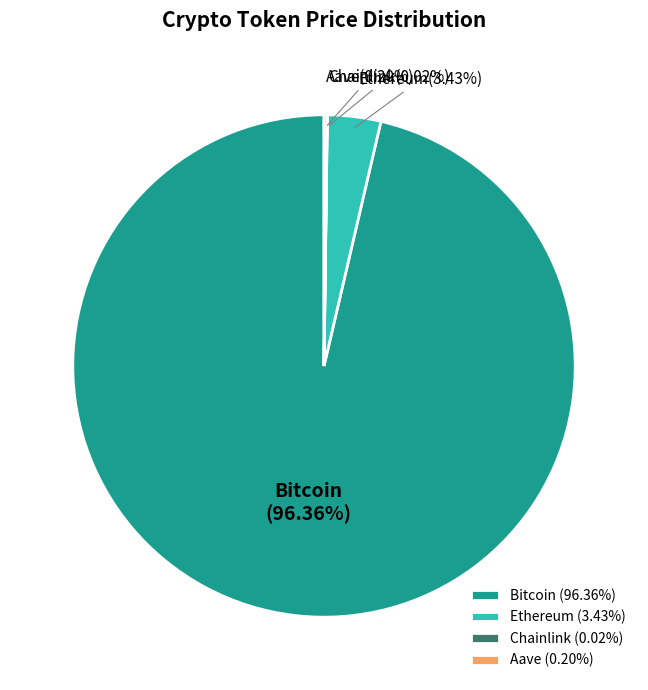

Is the sum of Bitcoin and Ethereum greater than half?

Yes